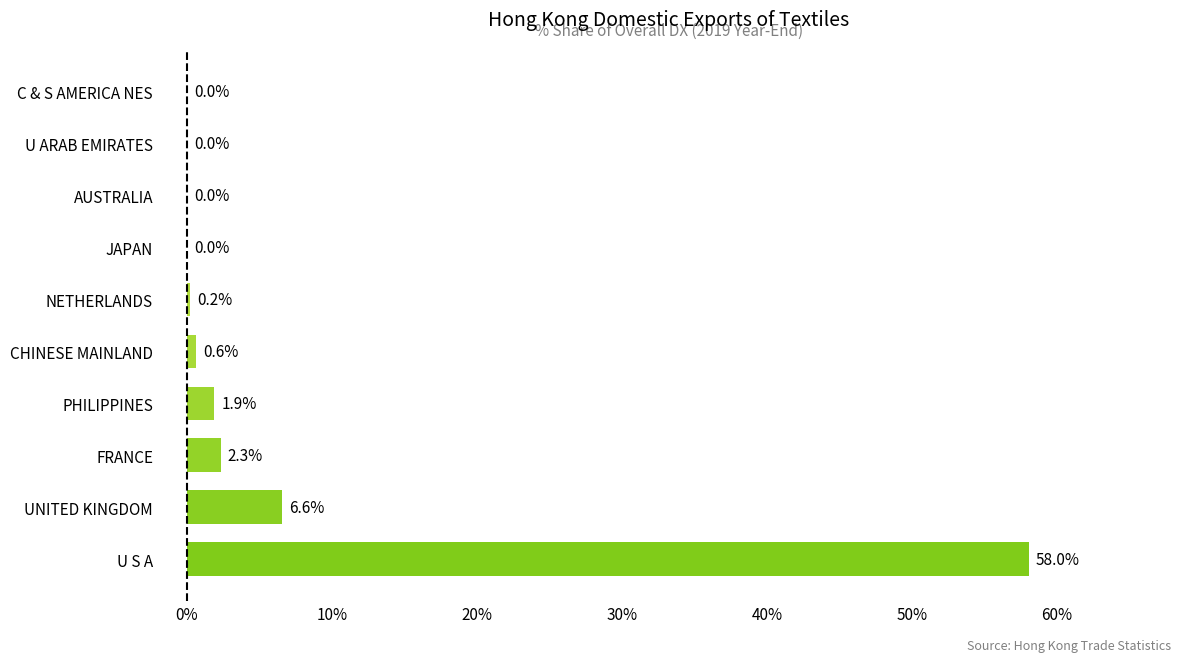

What is the greatest value displayed?

58.0